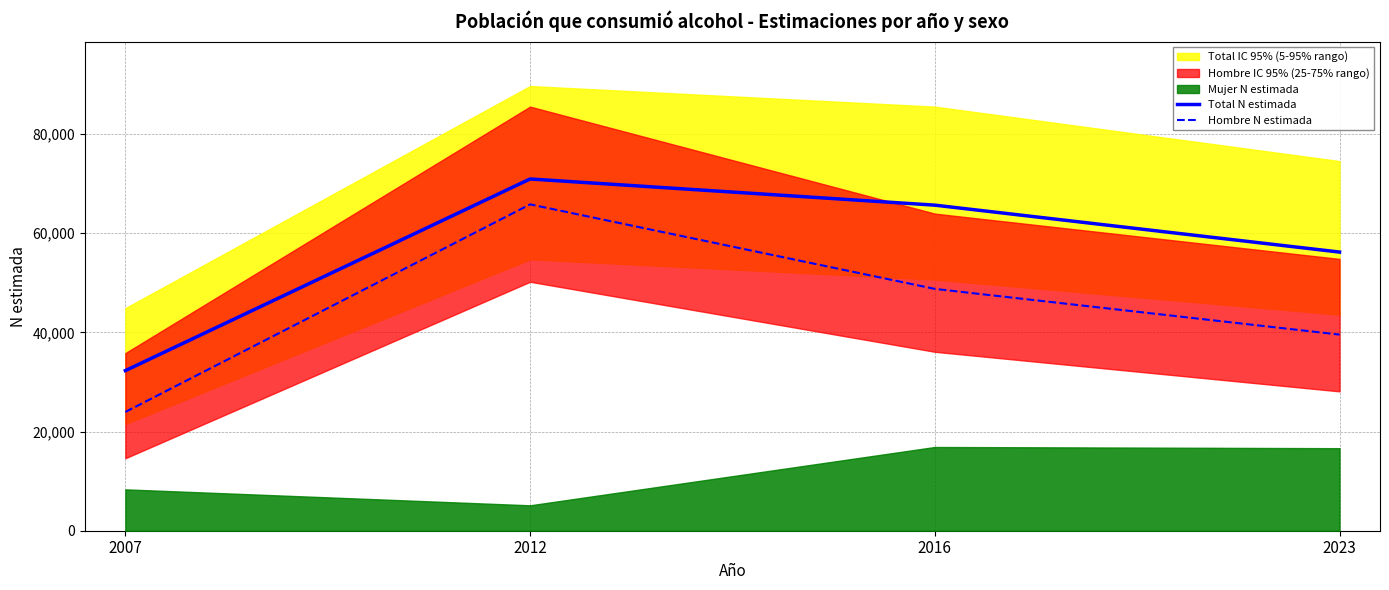

Which category has the highest value in the Hombre N estimada series?

2012